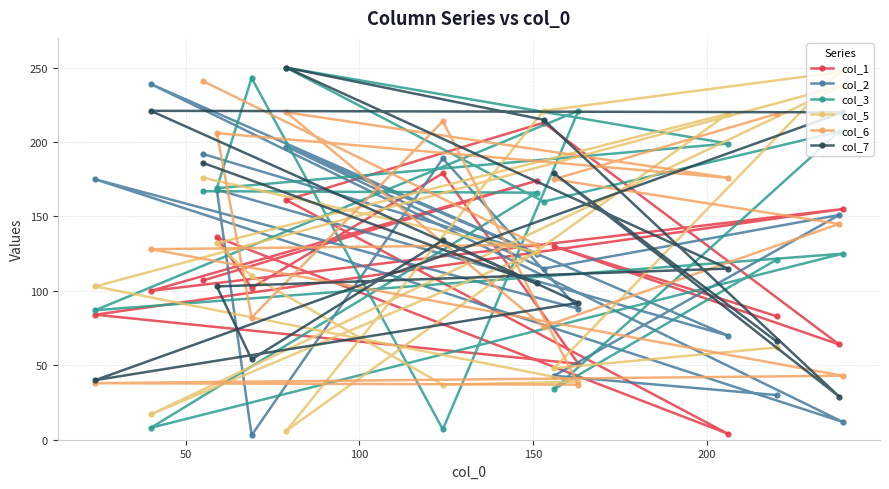

How many series are shown in this chart?

6